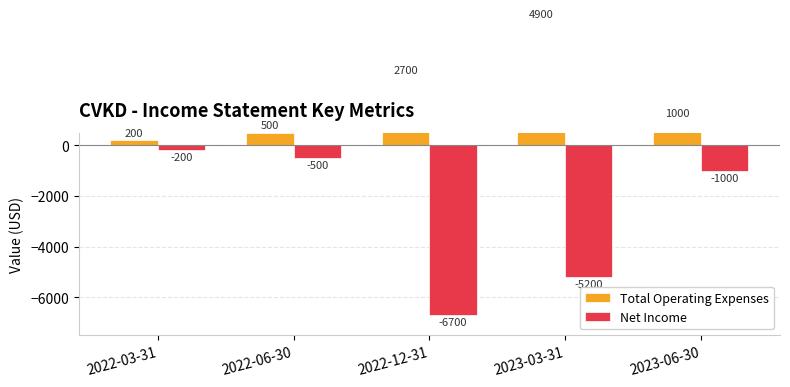

Is the value of Net Income at 2022-06-30 greater than the value of Total Operating Expenses at 2023-03-31?

No